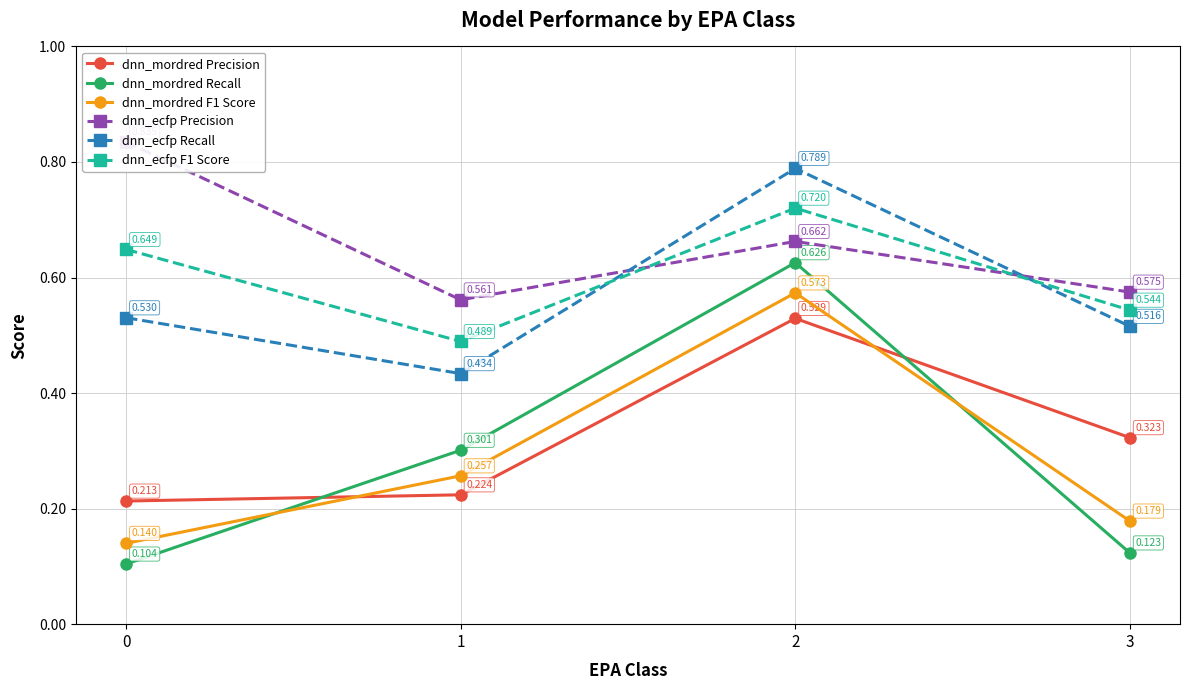

True or false: dnn_mordred F1 Score and dnn_ecfp Recall cross at least once.

False